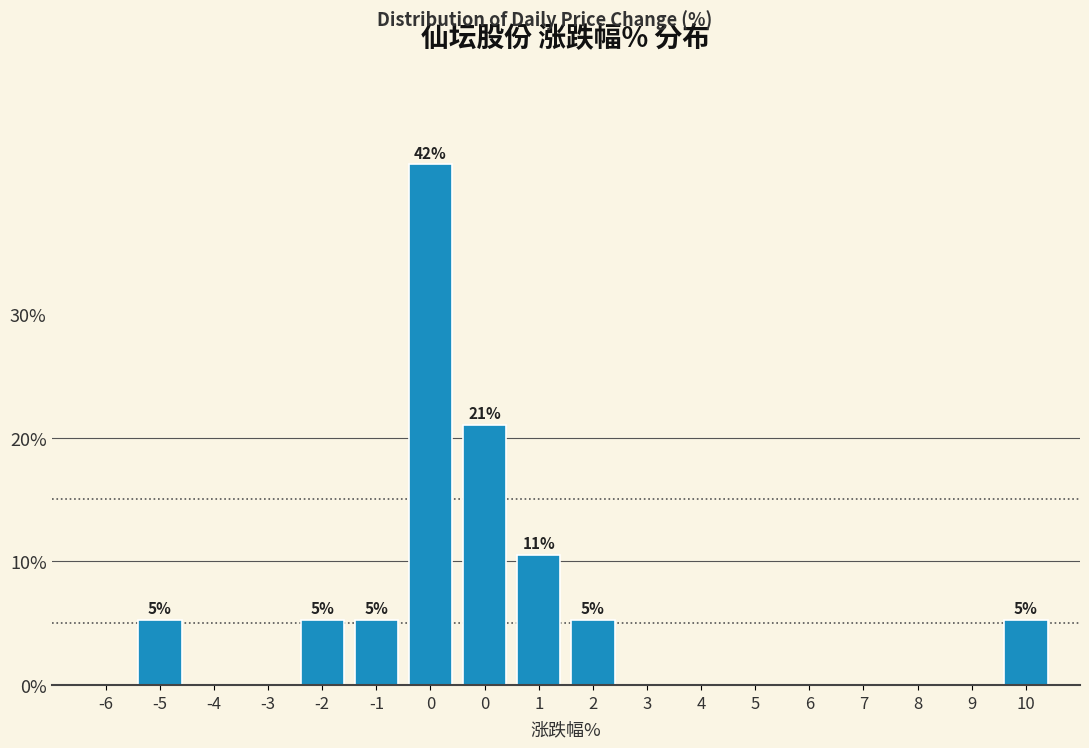

Are the bars horizontal?

No